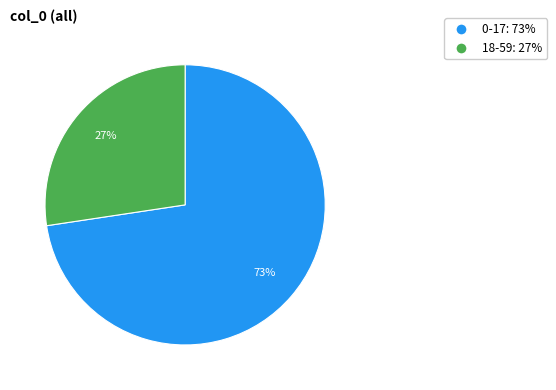

To the nearest percent, what is the average slice percentage?

50%